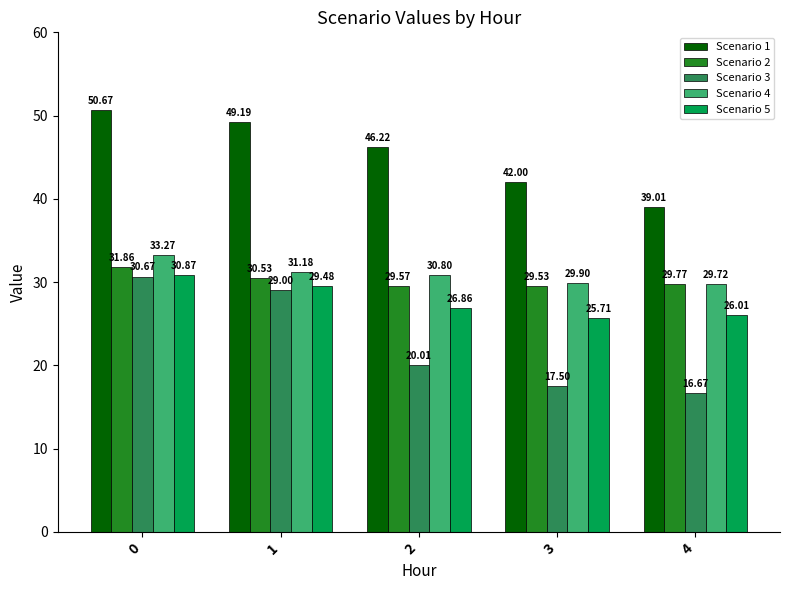

What is the value of the Scenario 2 bar at the 1st from the left?

31.9